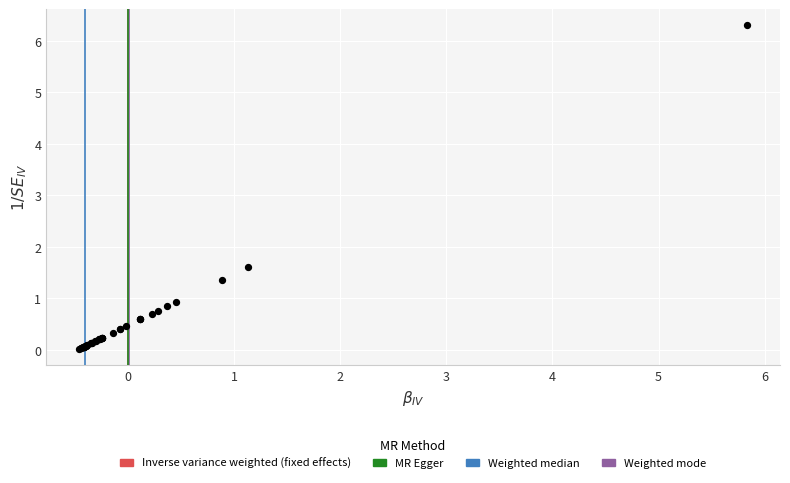

What Y value in the scatter plot is closest to 3?

1.6